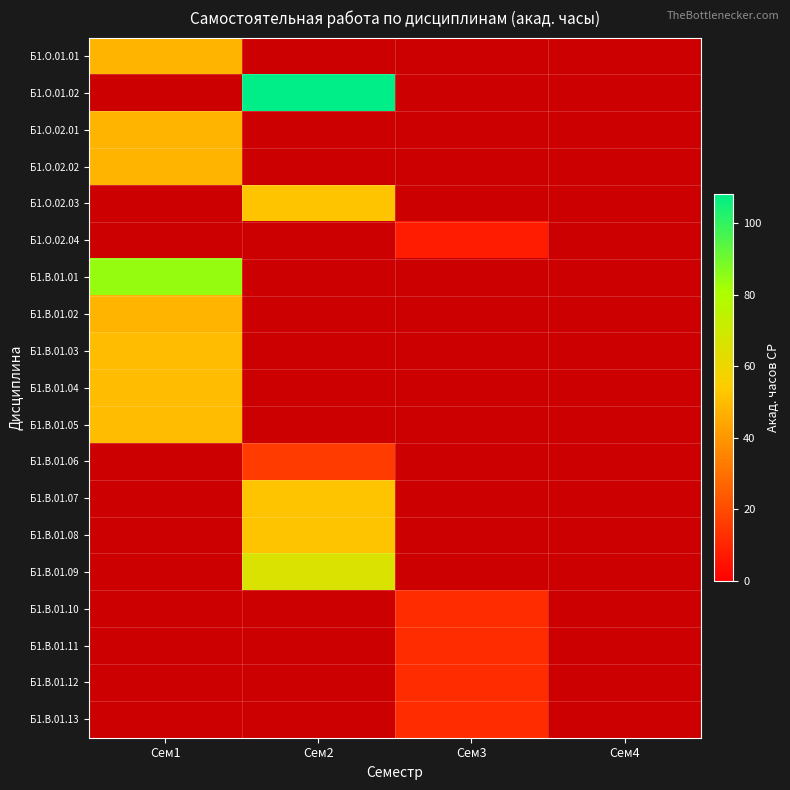

How many data points does each series have?

4